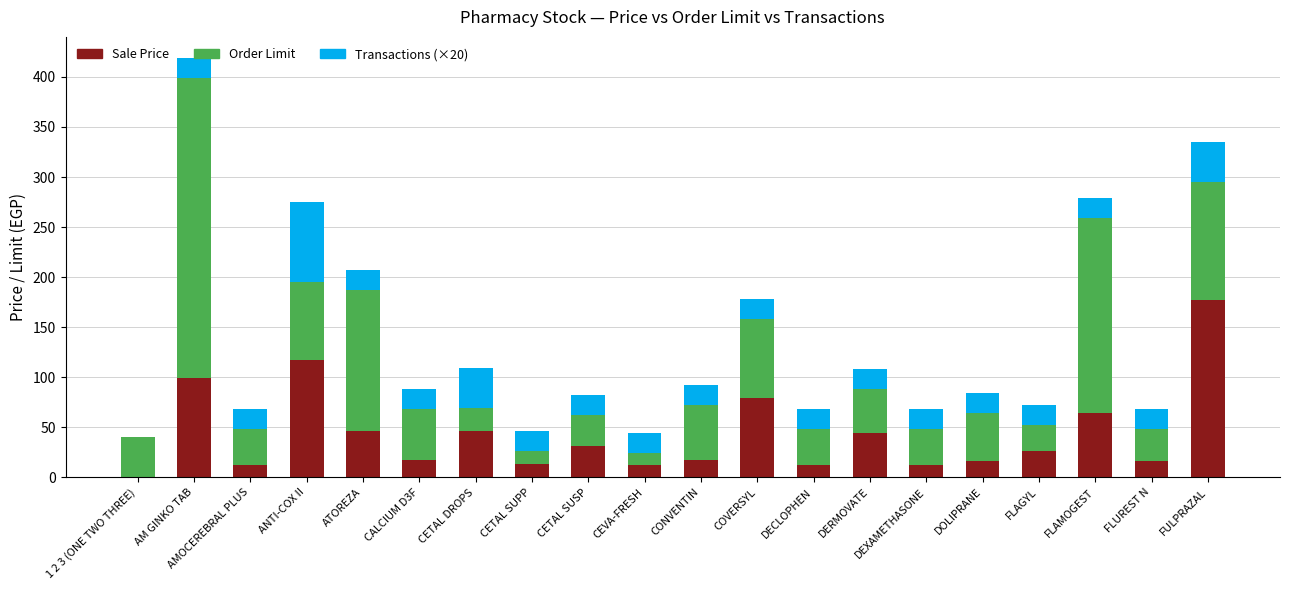

At which category is the sum across all series the highest?

AM GINKO TAB